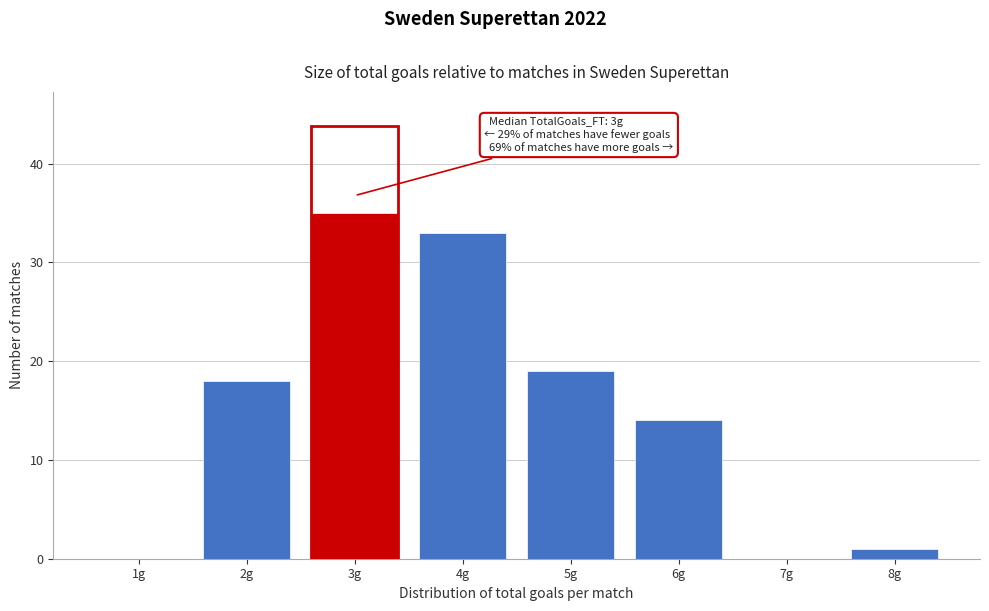

Reading left to right, transcribe all the data shown in this chart.

1g=0	2g=18	3g=35	4g=33	5g=19	6g=14	7g=0	8g=1